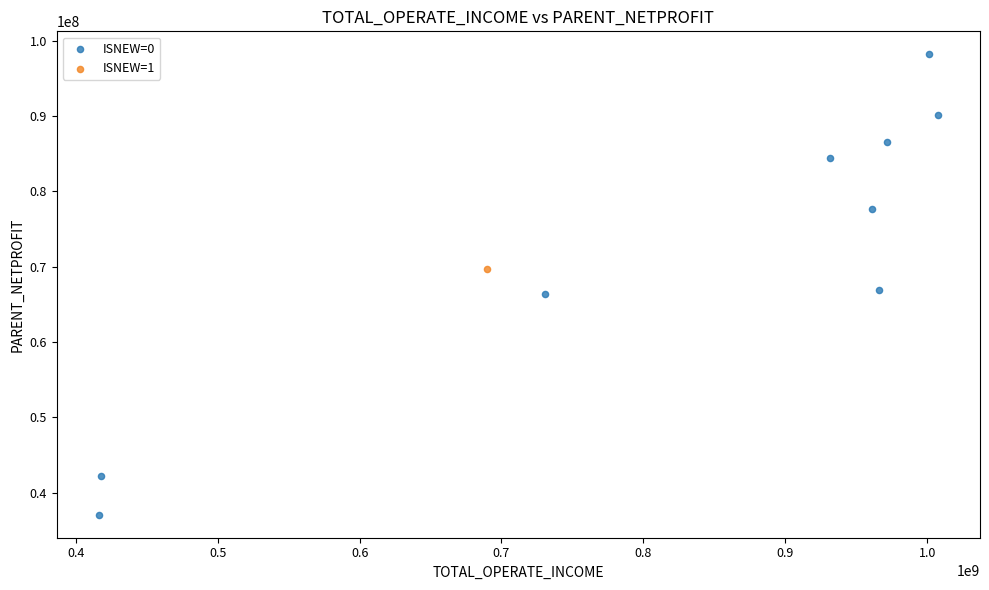

What are all the series names shown in the legend?

ISNEW=0, ISNEW=1